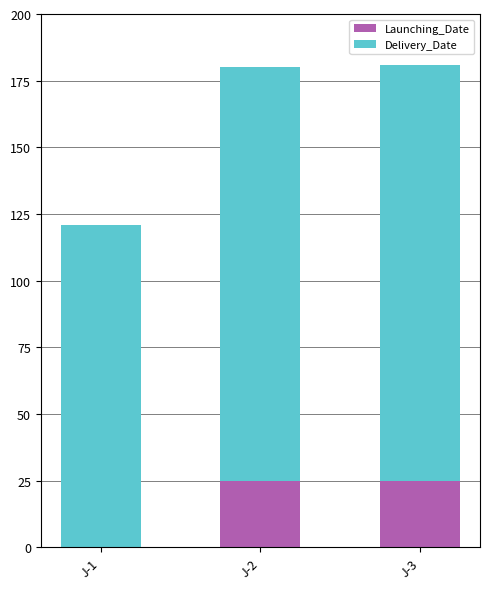

What is the maximum value for Launching_Date?

25